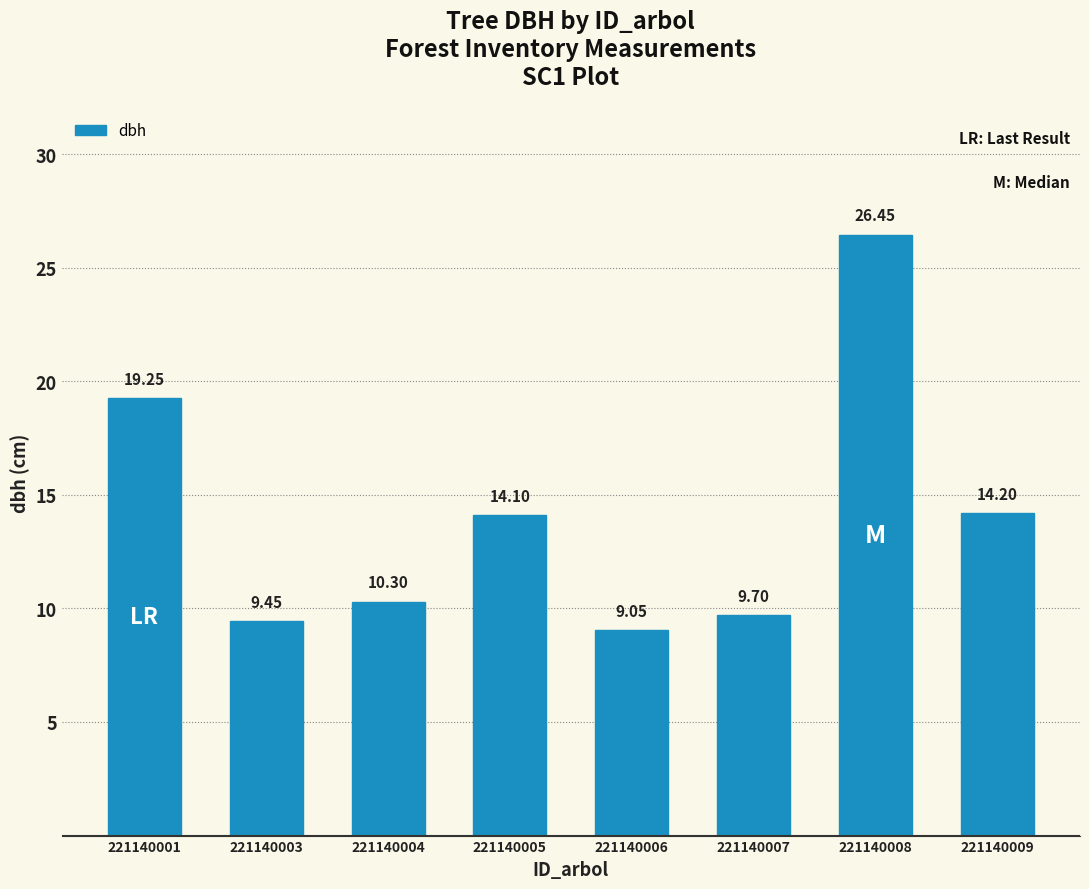

List the labels in order of value, largest first.

221140008, 221140001, 221140009, 221140005, 221140004, 221140007, 221140003, 221140006